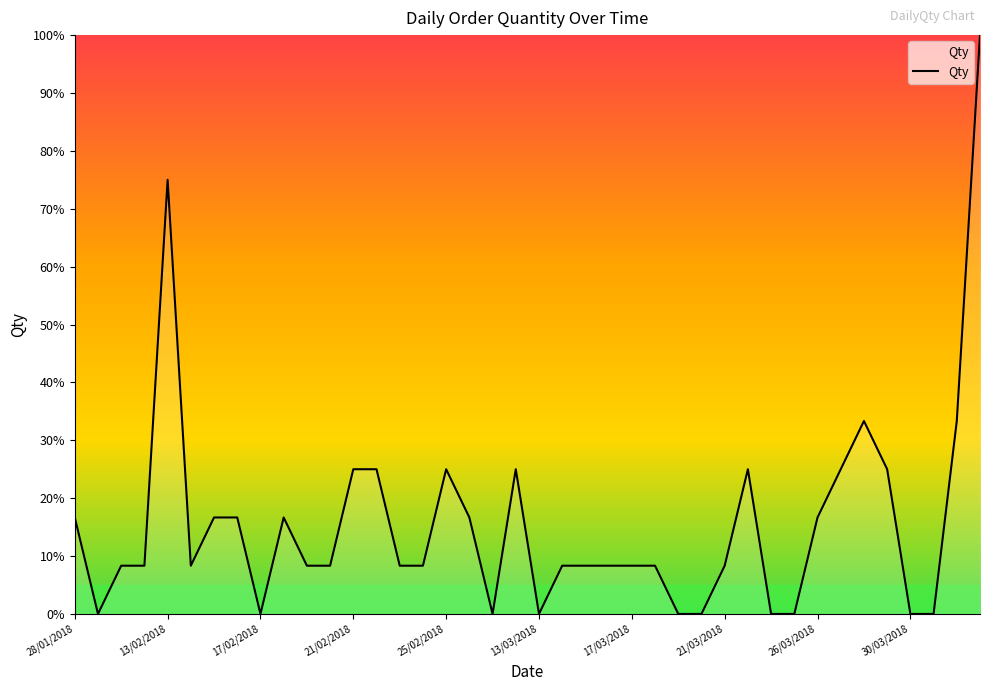

What is the difference between the maximum and minimum values?

100.0